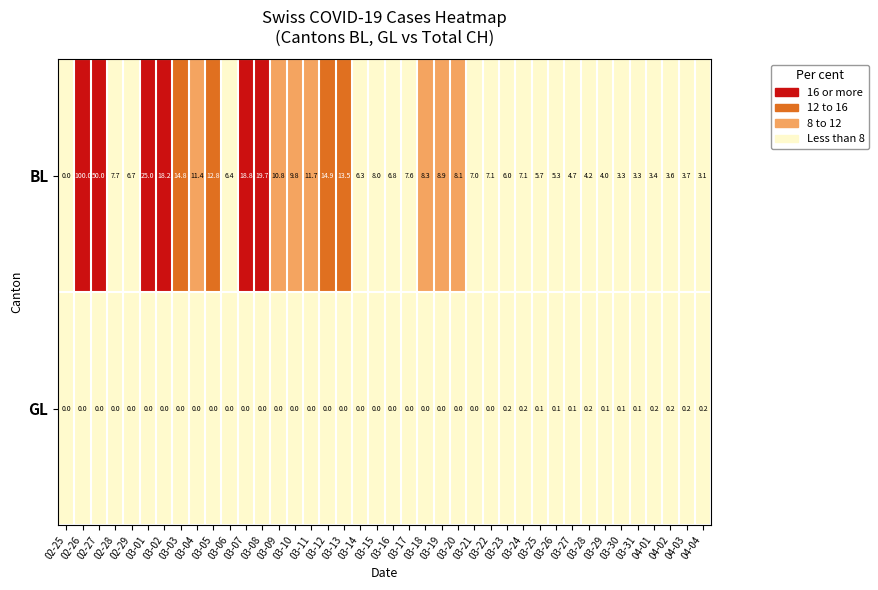

List the series in order of their overall mean, highest first.

BL, GL